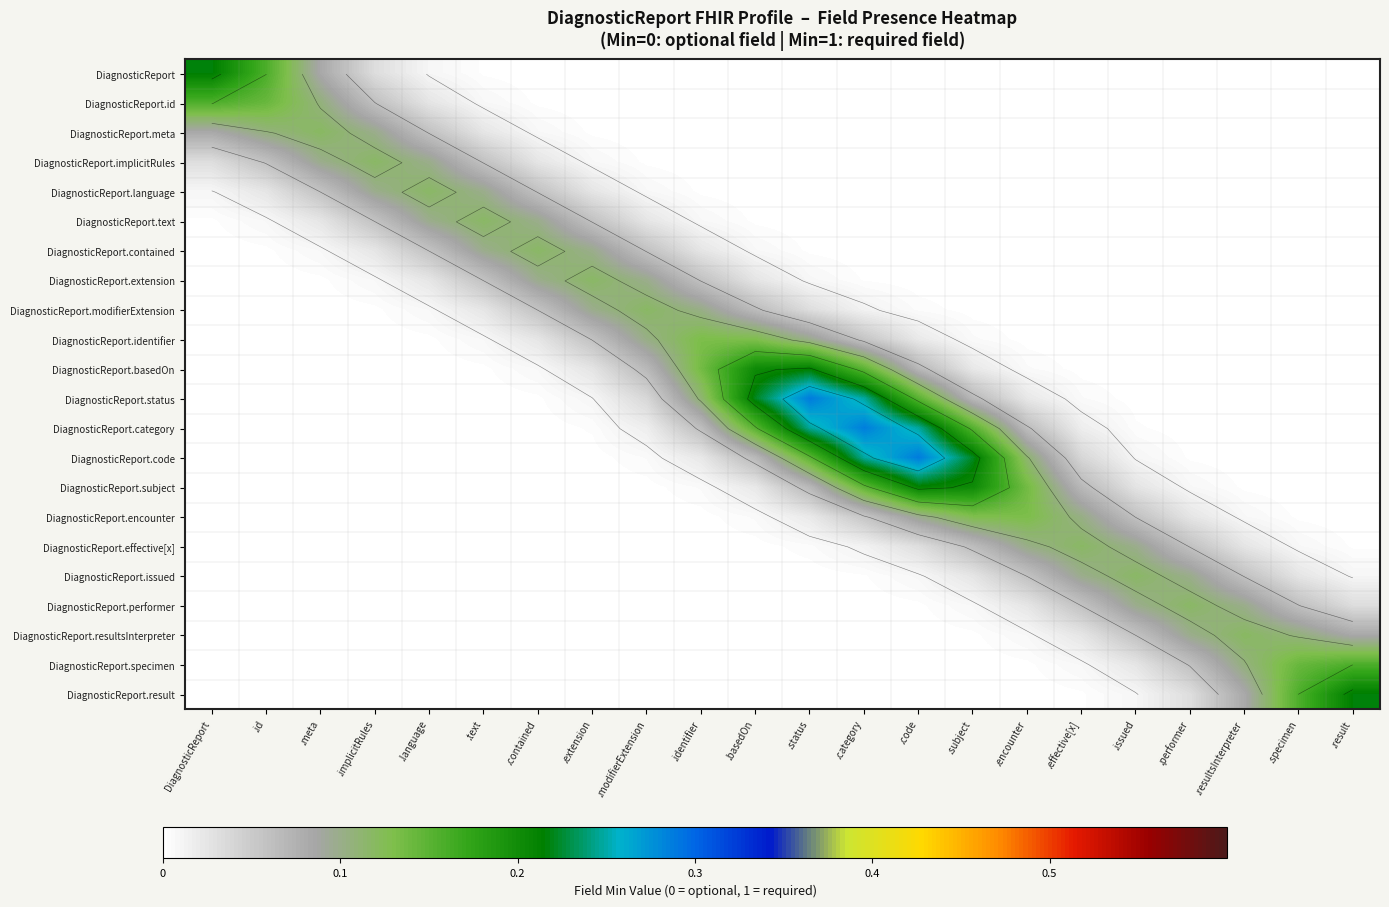

Rank the series at .category from lowest to highest value.

DiagnosticReport, DiagnosticReport.id, DiagnosticReport.meta, DiagnosticReport.implicitRules, DiagnosticReport.result, DiagnosticReport.language, DiagnosticReport.specimen, DiagnosticReport.text, DiagnosticReport.resultsInterpreter, DiagnosticReport.contained, DiagnosticReport.performer, DiagnosticReport.extension, DiagnosticReport.issued, DiagnosticReport.modifierExtension, DiagnosticReport.effective[x], DiagnosticReport.identifier, DiagnosticReport.encounter, DiagnosticReport.basedOn, DiagnosticReport.subject, DiagnosticReport.status, DiagnosticReport.code, DiagnosticReport.category